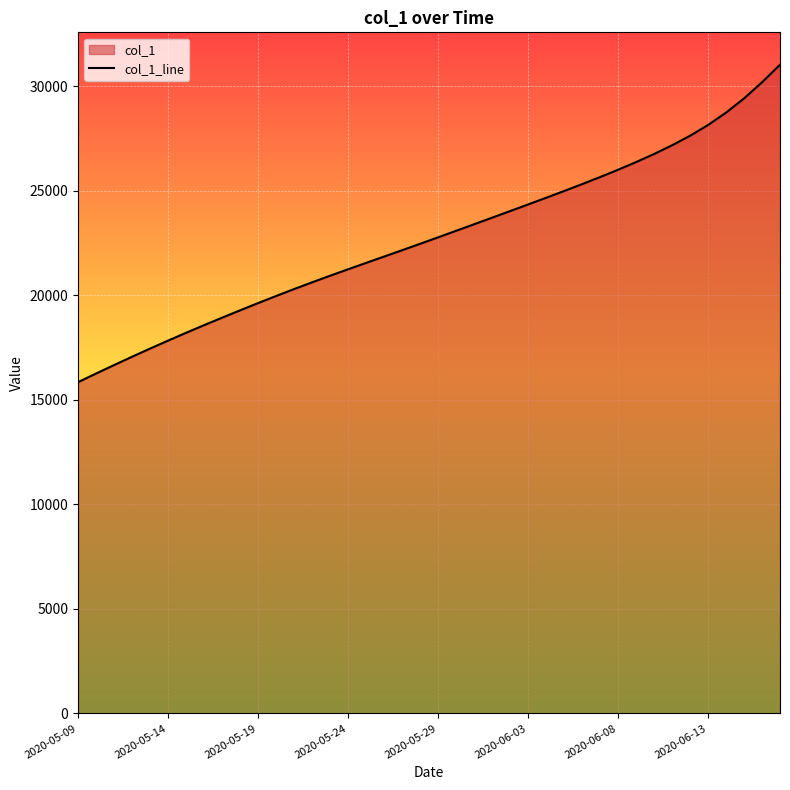

Does the chart display data point markers on the line(s)?

No